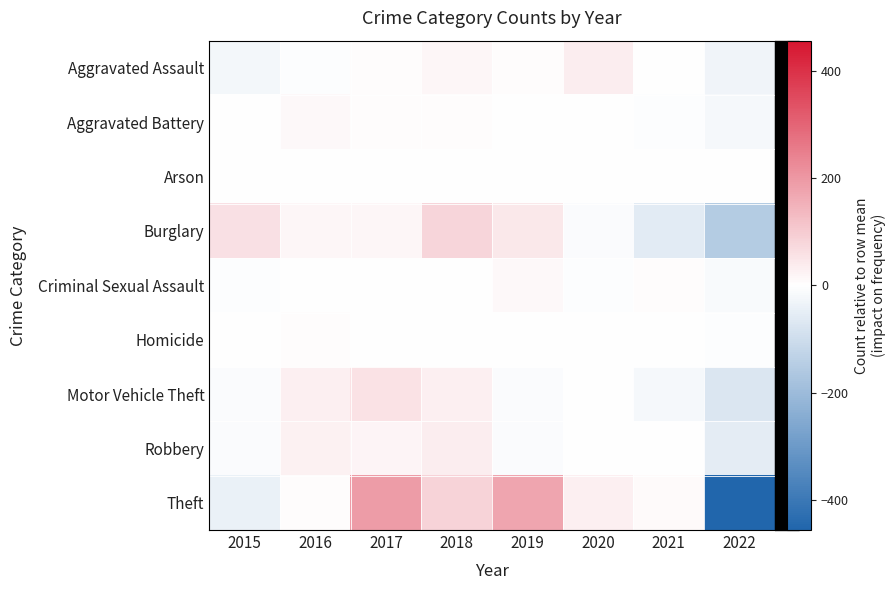

Between 2021 and 2017, which is larger?

2017